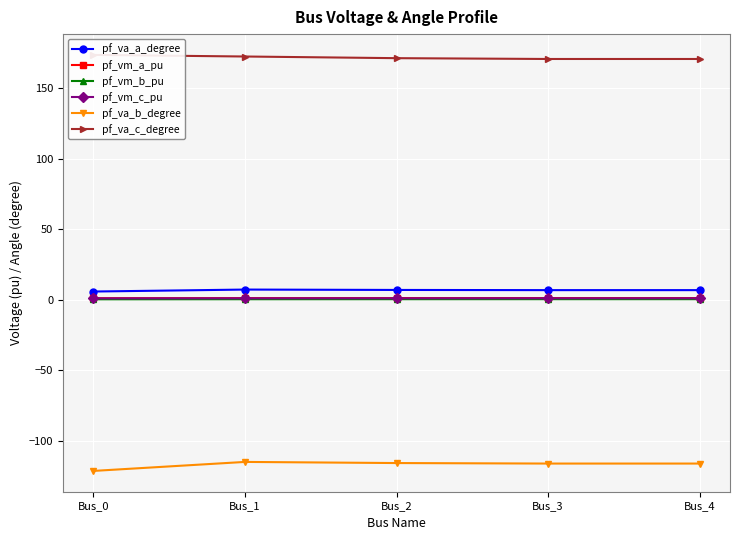

Between Bus_3 and Bus_2, which is larger?

Bus_2